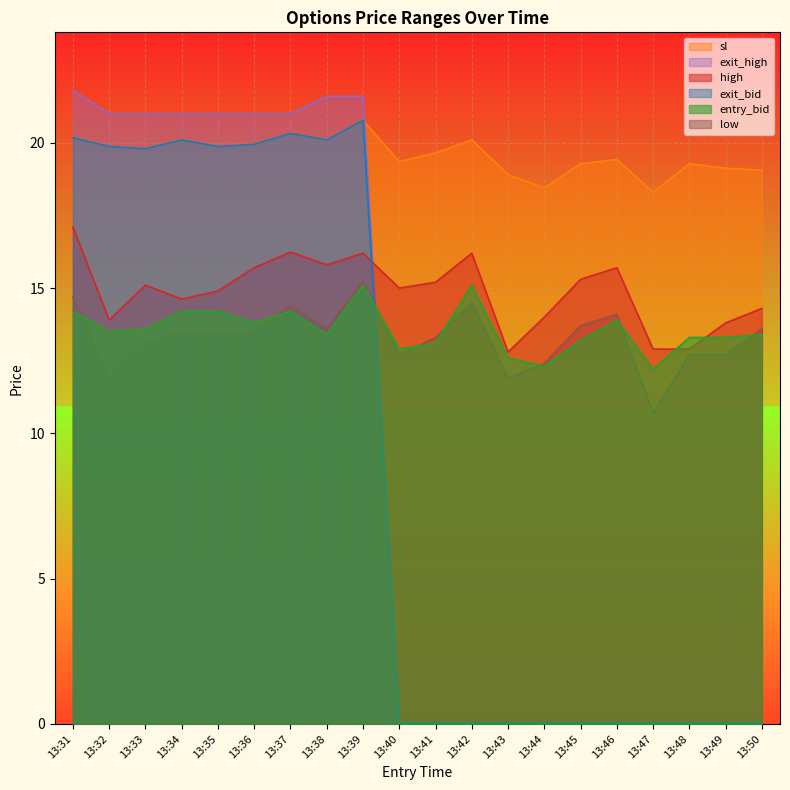

What is the minimum value shown in the chart?

0.1